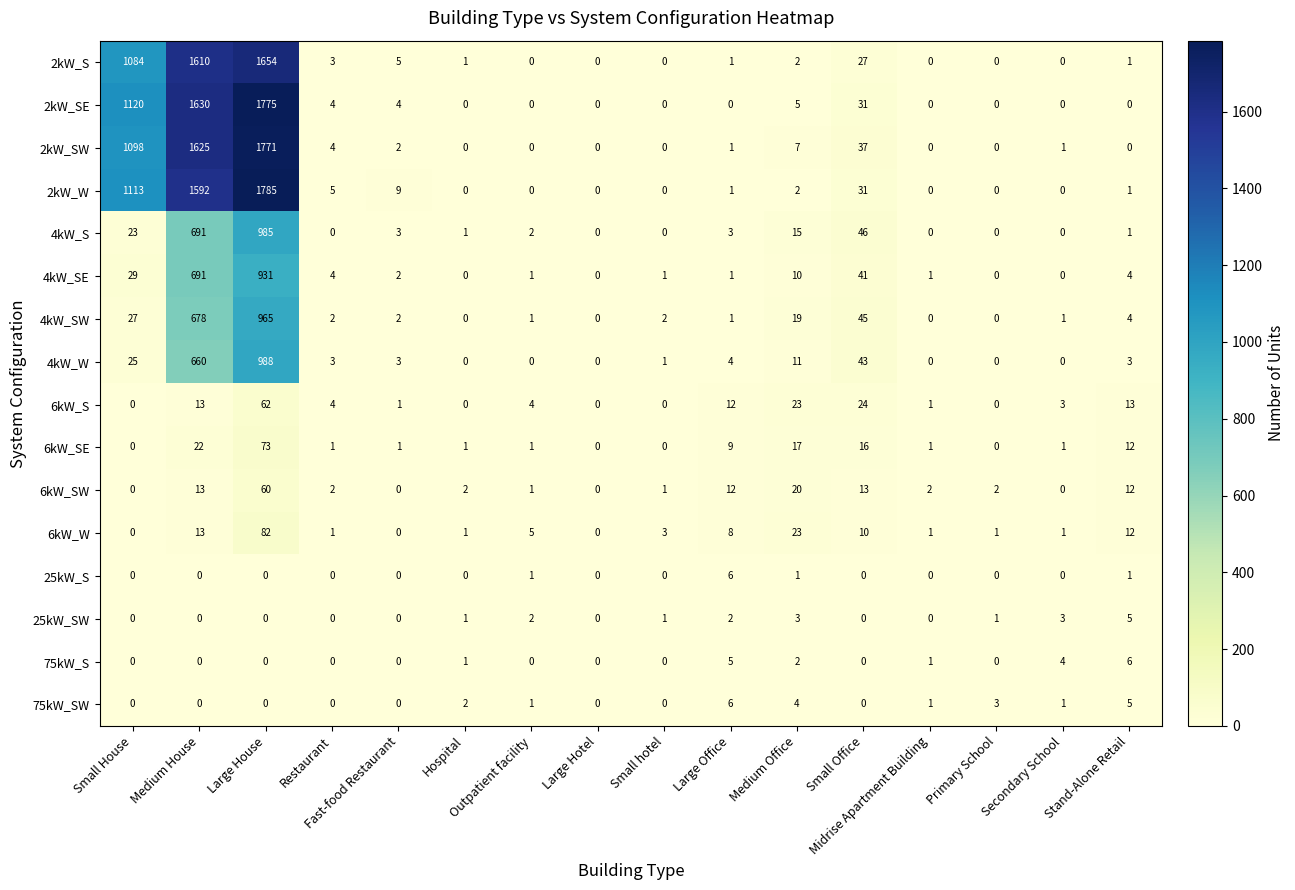

How many data points does each series have?

16